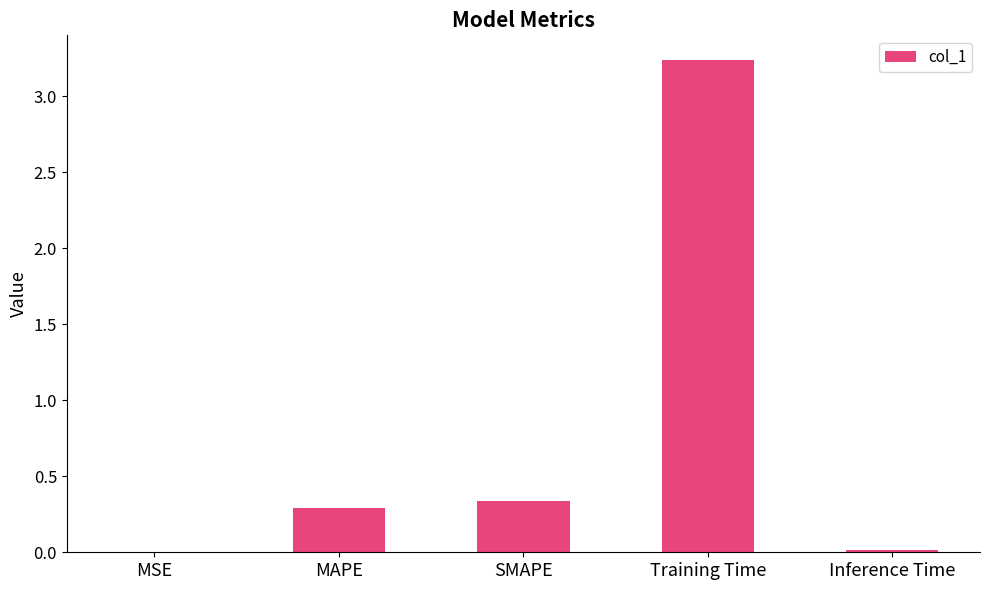

Between Training Time and SMAPE, which is larger?

Training Time